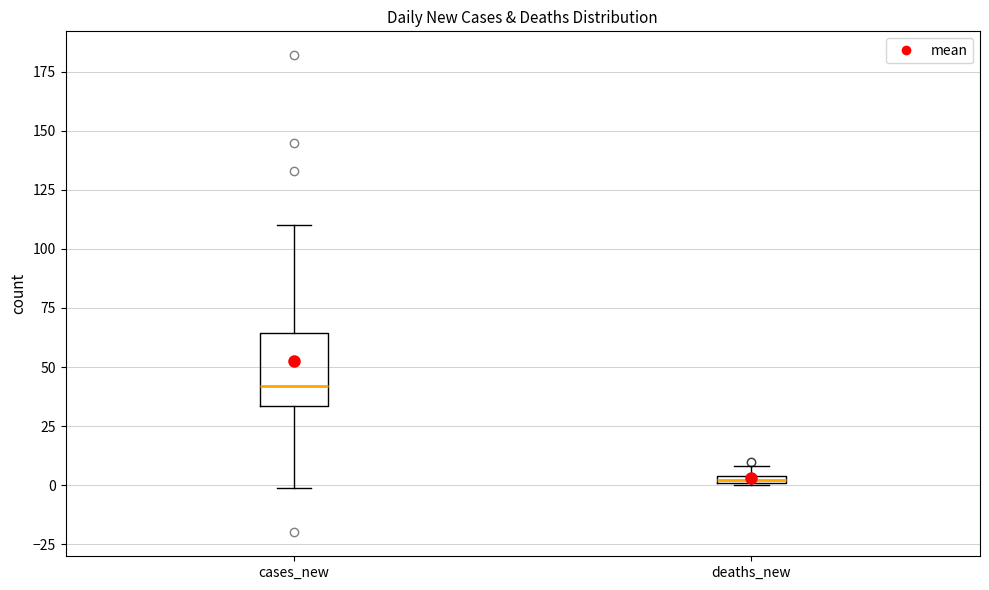

Which box's median line is the lowest?

deaths_new